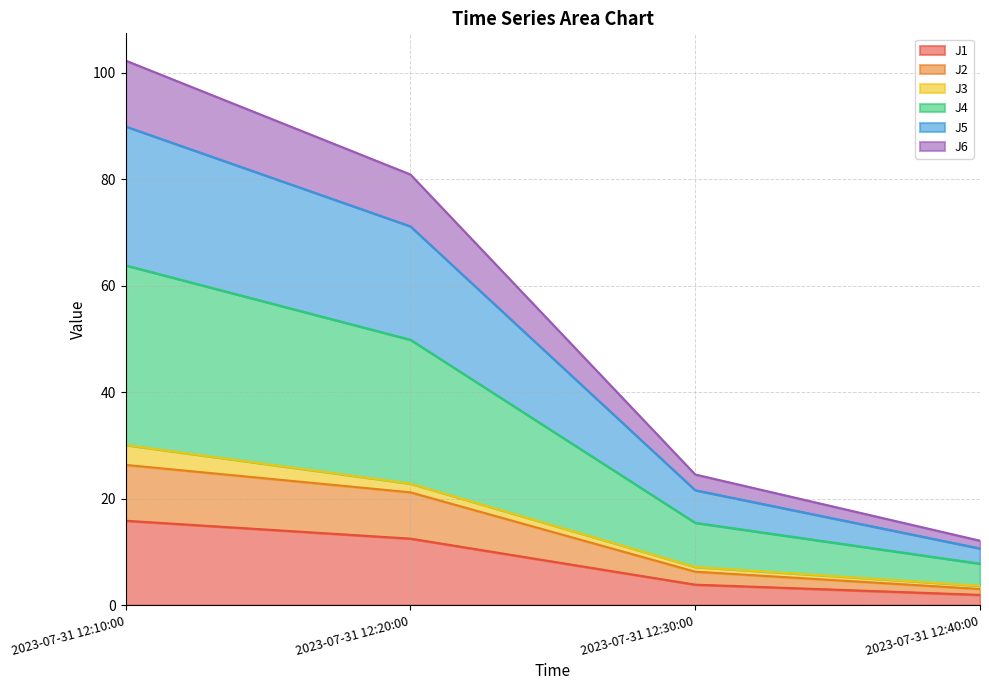

At how many categories does at least one series exceed 65?

2